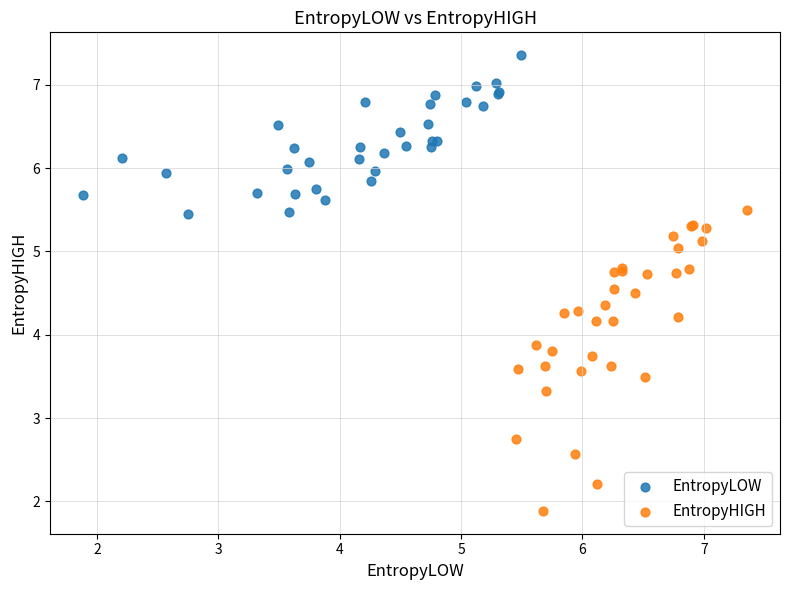

Which series reaches the maximum Y coordinate?

EntropyLOW